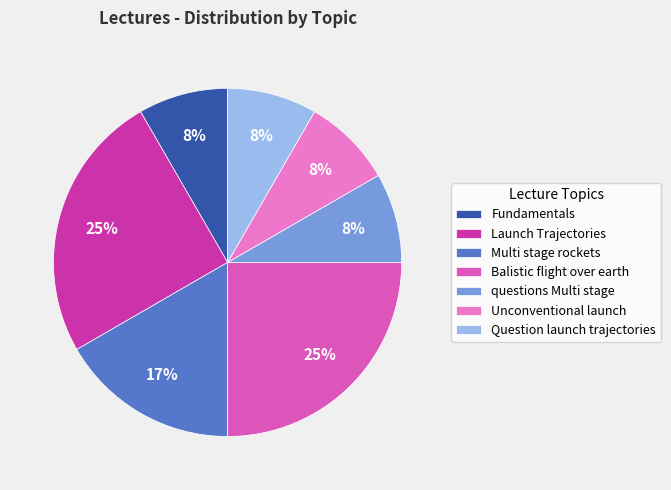

To the nearest percent, what is the average slice percentage?

14%